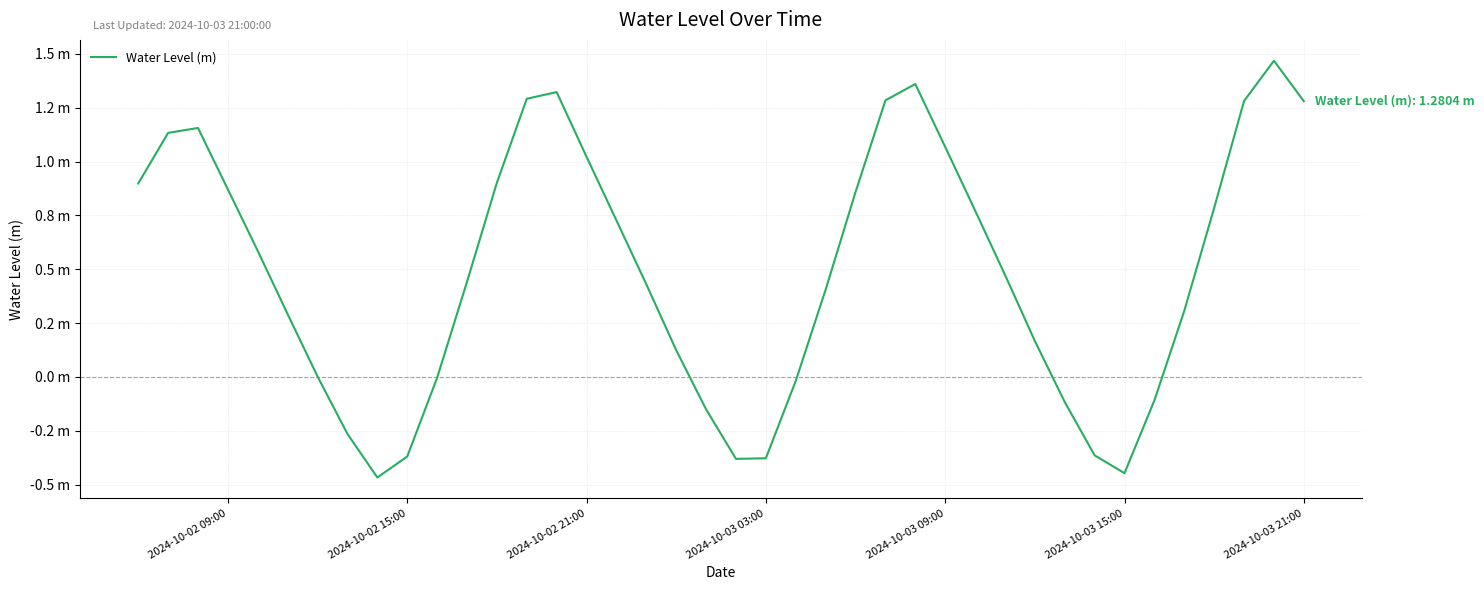

Does the chart have visible grid lines?

Yes